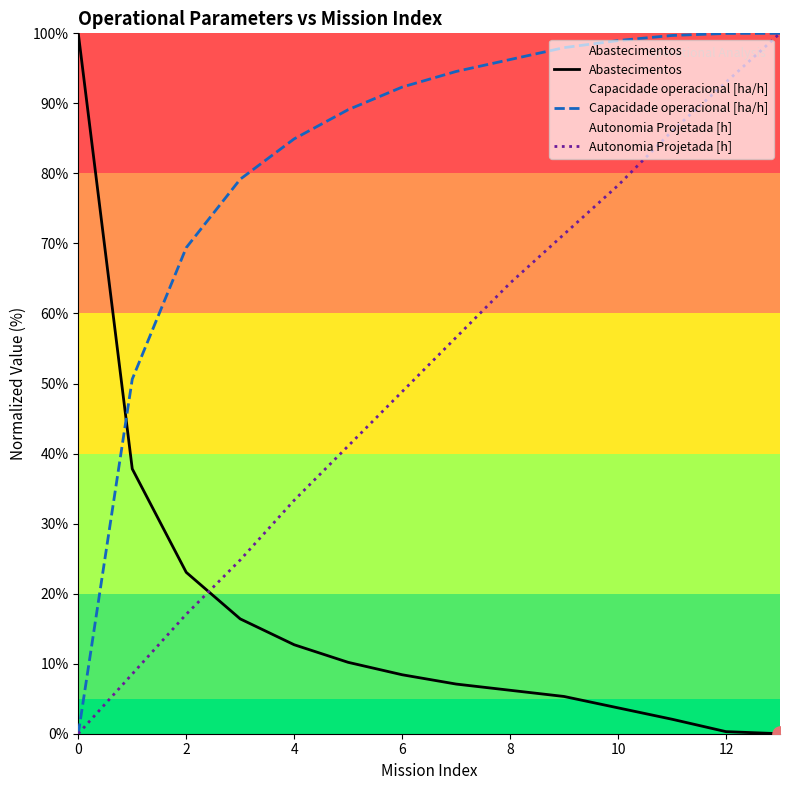

At which category is the sum across all series the highest?

13